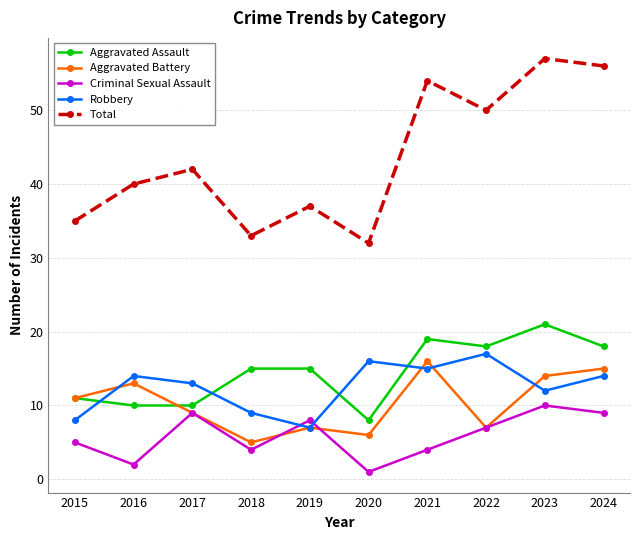

What is the minimum value for Aggravated Assault?

8